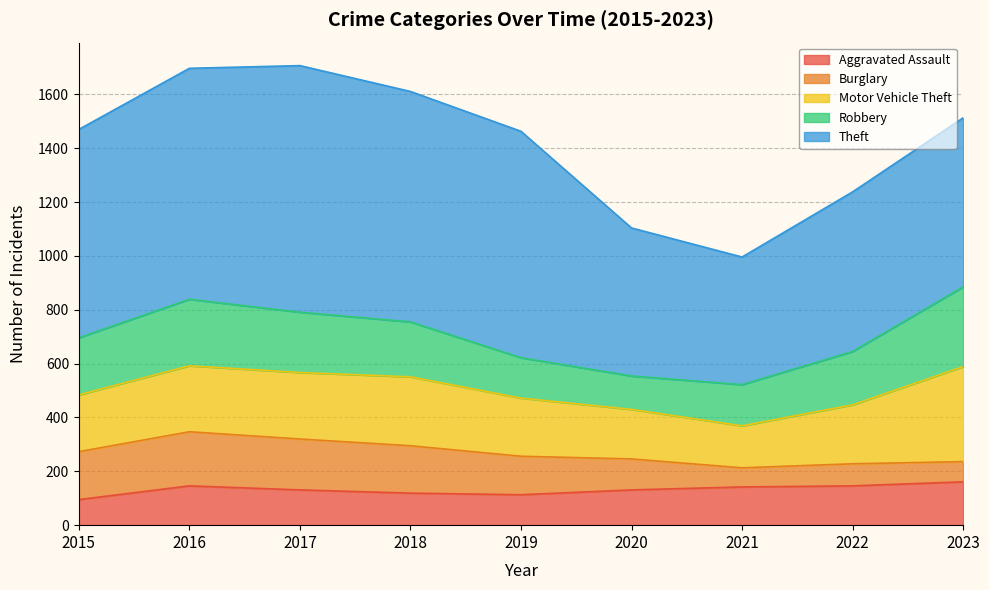

What is the total value across all series at 2015?

1470